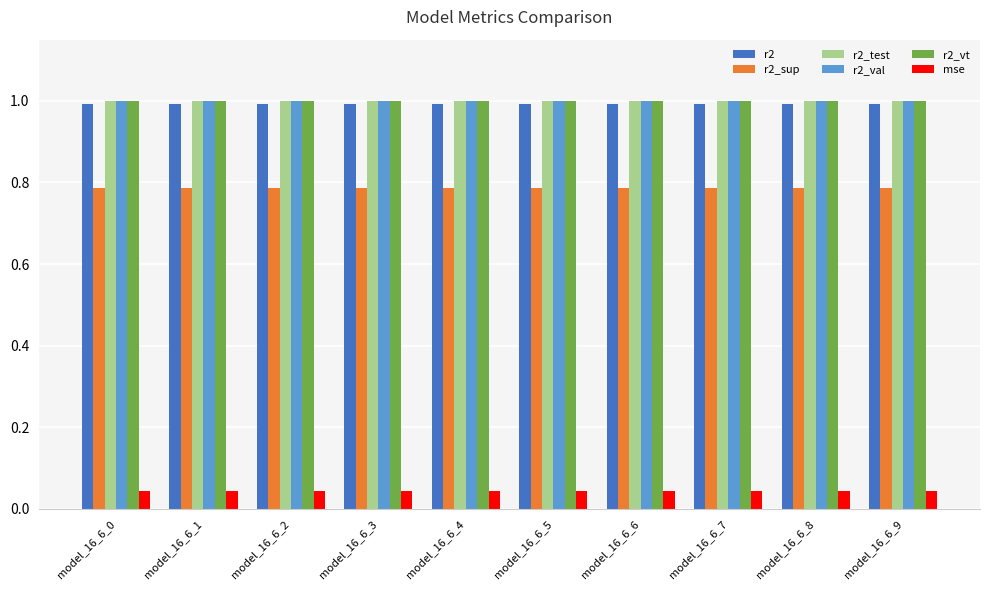

The value of r2_val at model_16_6_4 is 0.4. True or false?

False